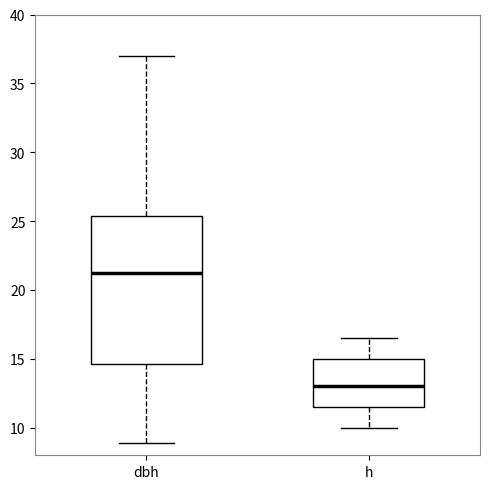

Reading left to right, read every box against the y-axis: the position of its median line, the range the box covers, and the ends of its whiskers. The values are not printed on the chart, so give them approximately, as read against the axis.

dbh: median 21.0, box 14.5 to 25.5, whiskers 9.0 to 37.0
h: median 13.0, box 11.5 to 15.0, whiskers 10.0 to 16.5